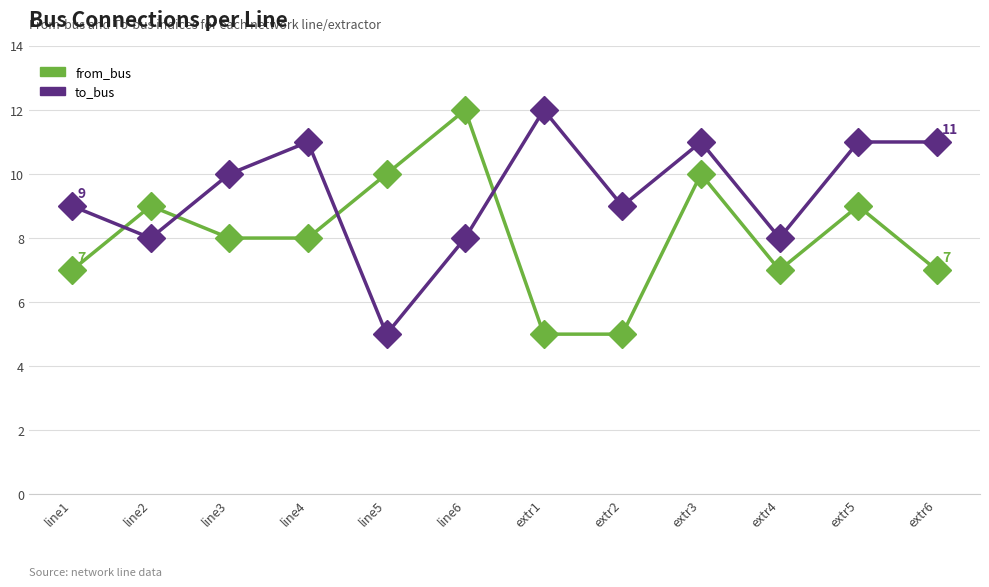

Rank the series by their average value, from lowest to highest.

from_bus, to_bus